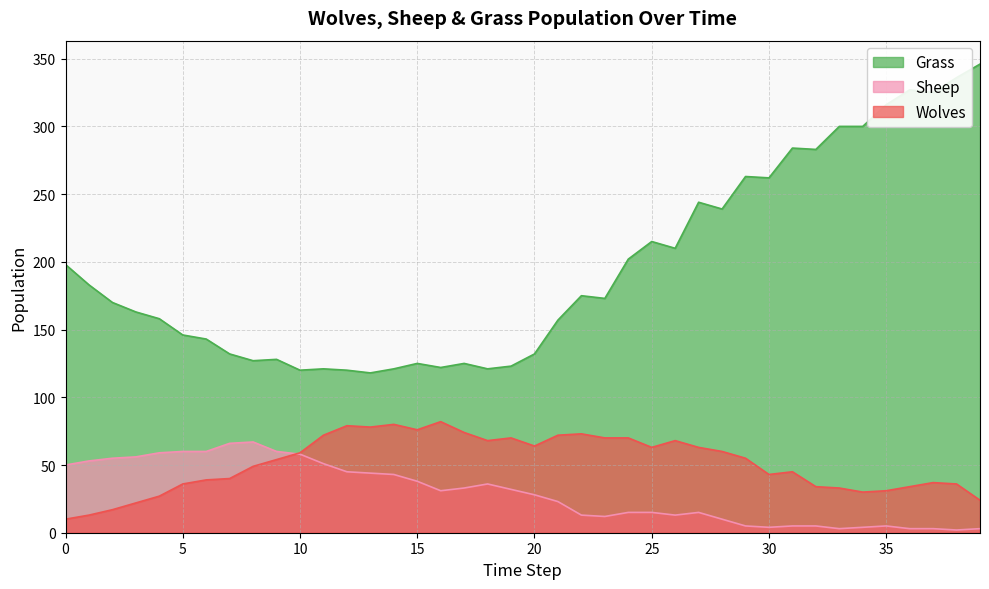

True or false: Wolves and Grass cross at least once.

False